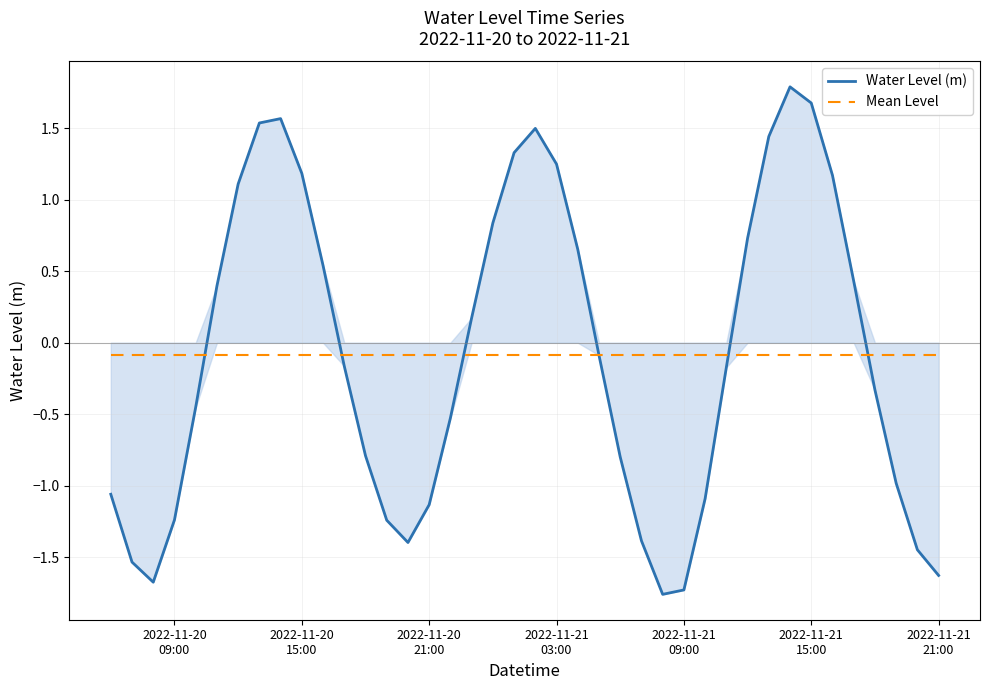

Which series has the widest spread of values?

Water Level (m)